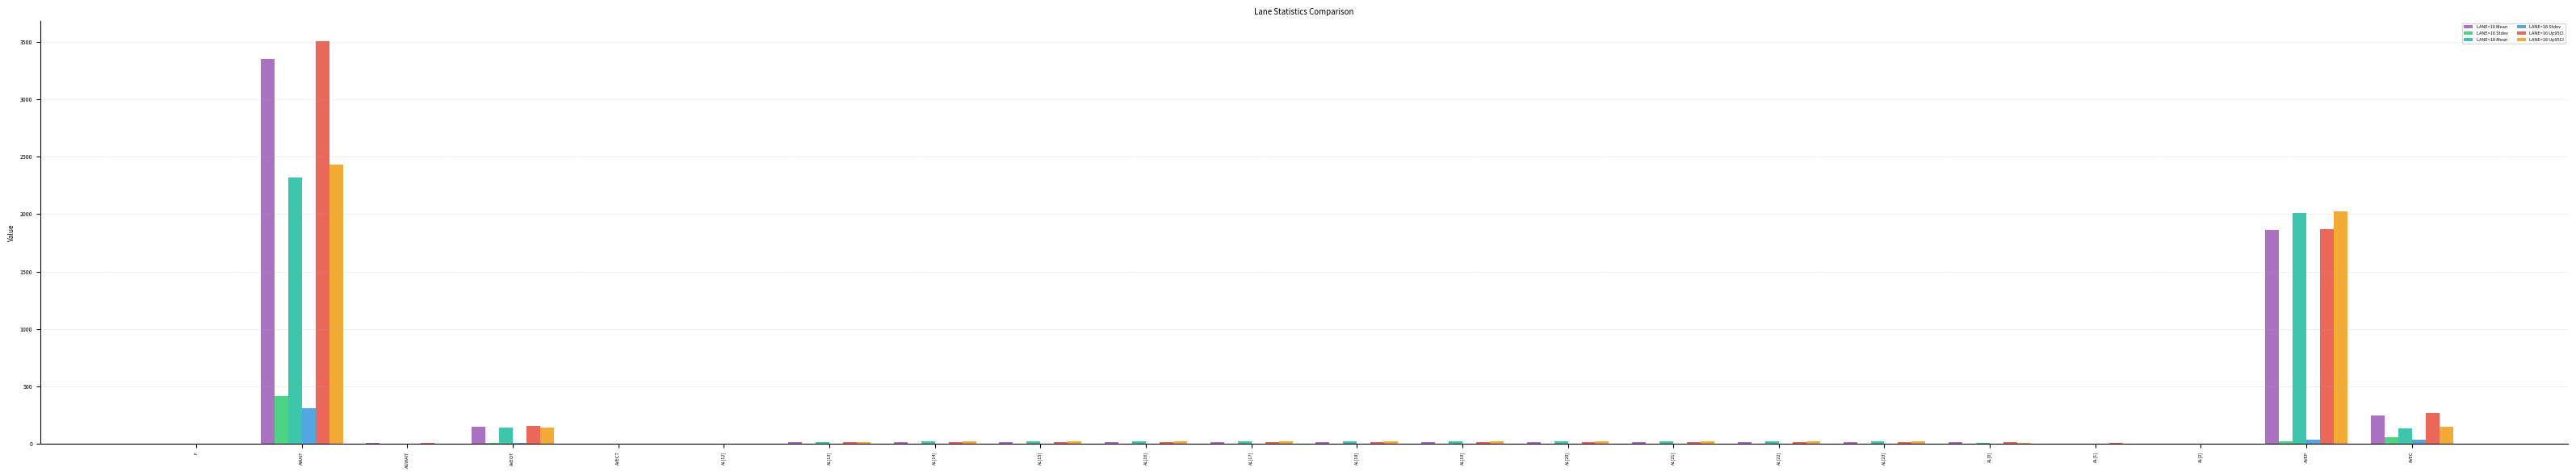

At which category is the sum across all series the highest?

AWAIT